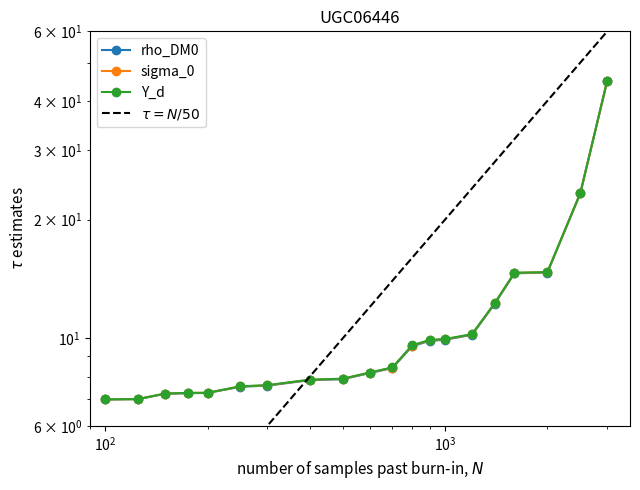

What is the minimum value for $\tau = N/50$?

2.0